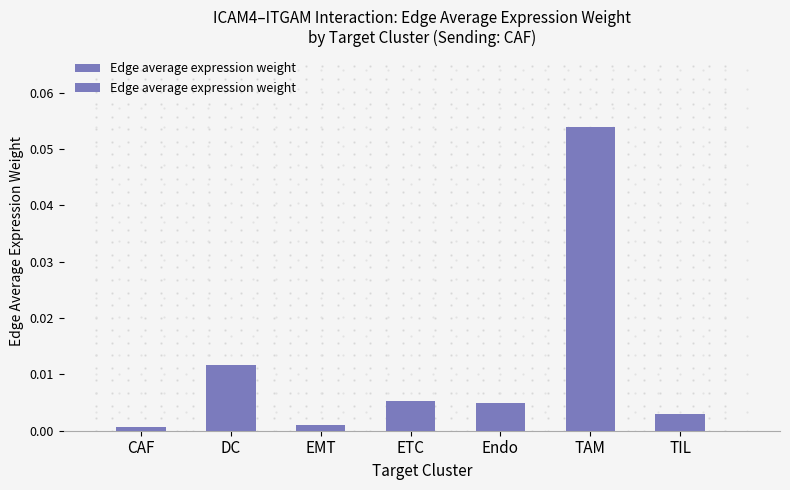

How many categories are shown in the chart?

7